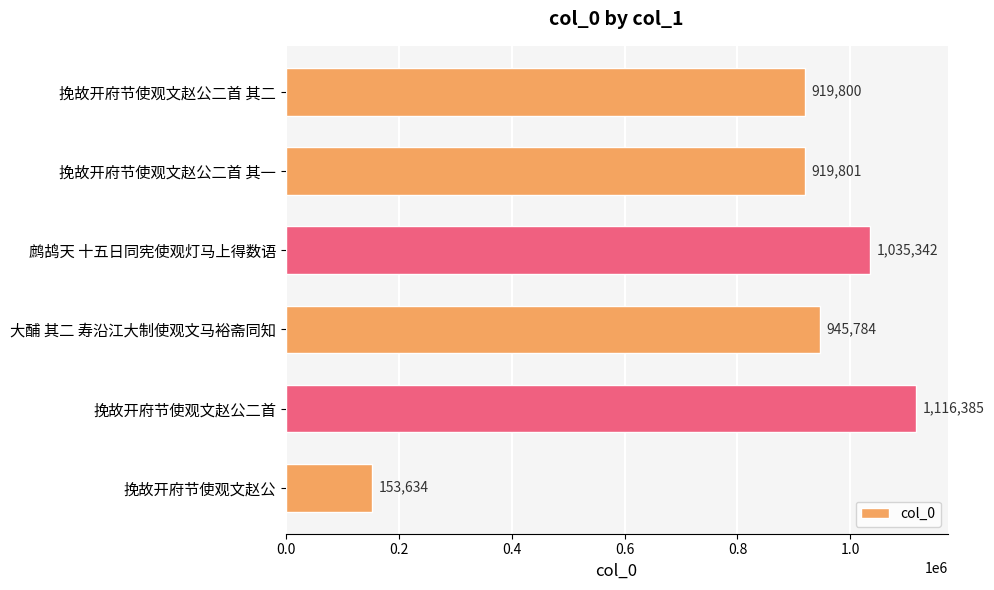

What is the value of the 4th bar from the top?

945784